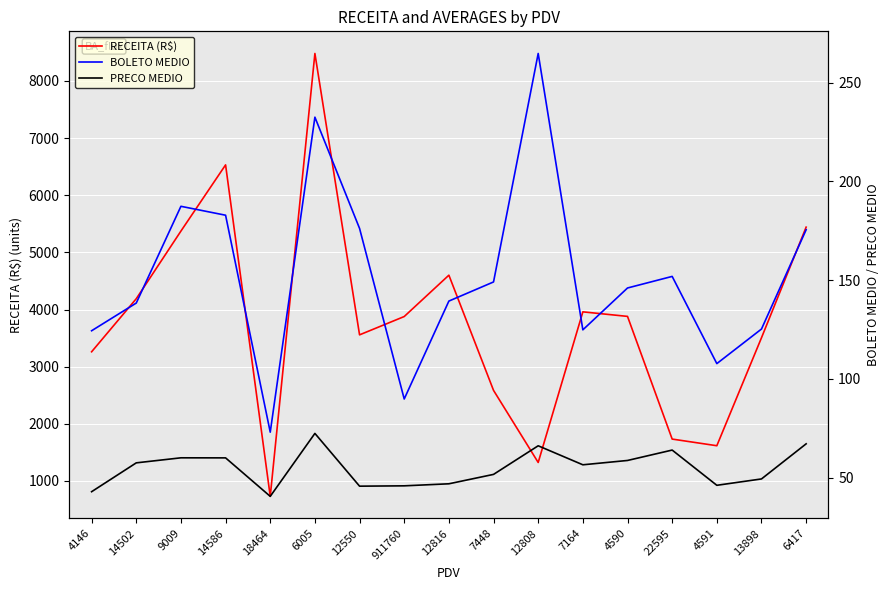

What is the label of the 13th point from the left?

4590